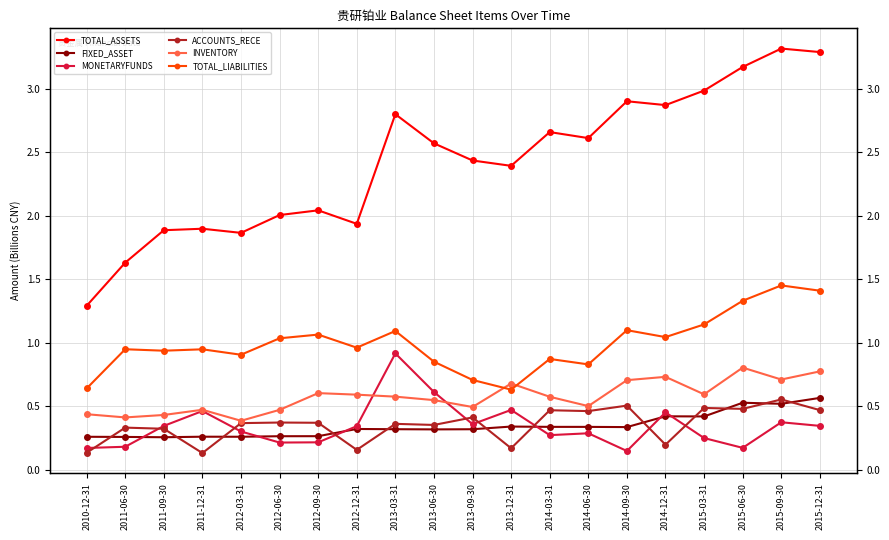

Reading left to right, what are all the values shown in this chart?

TOTAL_ASSETS: 2010-12-31=1.3	2011-06-30=1.6	2011-09-30=1.9	2011-12-31=1.9	2012-03-31=1.9	2012-06-30=2.0	2012-09-30=2.0	2012-12-31=1.9	2013-03-31=2.8	2013-06-30=2.6	2013-09-30=2.4	2013-12-31=2.4	2014-03-31=2.7	2014-06-30=2.6	2014-09-30=2.9	2014-12-31=2.9	2015-03-31=3.0	2015-06-30=3.2	2015-09-30=3.3	2015-12-31=3.3
FIXED_ASSET: 2010-12-31=0.3	2011-06-30=0.3	2011-09-30=0.3	2011-12-31=0.3	2012-03-31=0.3	2012-06-30=0.3	2012-09-30=0.3	2012-12-31=0.3	2013-03-31=0.3	2013-06-30=0.3	2013-09-30=0.3	2013-12-31=0.3	2014-03-31=0.3	2014-06-30=0.3	2014-09-30=0.3	2014-12-31=0.4	2015-03-31=0.4	2015-06-30=0.5	2015-09-30=0.5	2015-12-31=0.6
MONETARYFUNDS: 2010-12-31=0.2	2011-06-30=0.2	2011-09-30=0.3	2011-12-31=0.5	2012-03-31=0.3	2012-06-30=0.2	2012-09-30=0.2	2012-12-31=0.3	2013-03-31=0.9	2013-06-30=0.6	2013-09-30=0.4	2013-12-31=0.5	2014-03-31=0.3	2014-06-30=0.3	2014-09-30=0.1	2014-12-31=0.5	2015-03-31=0.2	2015-06-30=0.2	2015-09-30=0.4	2015-12-31=0.3
ACCOUNTS_RECE: 2010-12-31=0.1	2011-06-30=0.3	2011-09-30=0.3	2011-12-31=0.1	2012-03-31=0.4	2012-06-30=0.4	2012-09-30=0.4	2012-12-31=0.2	2013-03-31=0.4	2013-06-30=0.4	2013-09-30=0.4	2013-12-31=0.2	2014-03-31=0.5	2014-06-30=0.5	2014-09-30=0.5	2014-12-31=0.2	2015-03-31=0.5	2015-06-30=0.5	2015-09-30=0.6	2015-12-31=0.5
INVENTORY: 2010-12-31=0.4	2011-06-30=0.4	2011-09-30=0.4	2011-12-31=0.5	2012-03-31=0.4	2012-06-30=0.5	2012-09-30=0.6	2012-12-31=0.6	2013-03-31=0.6	2013-06-30=0.5	2013-09-30=0.5	2013-12-31=0.7	2014-03-31=0.6	2014-06-30=0.5	2014-09-30=0.7	2014-12-31=0.7	2015-03-31=0.6	2015-06-30=0.8	2015-09-30=0.7	2015-12-31=0.8
TOTAL_LIABILITIES: 2010-12-31=0.6	2011-06-30=0.9	2011-09-30=0.9	2011-12-31=0.9	2012-03-31=0.9	2012-06-30=1.0	2012-09-30=1.1	2012-12-31=1.0	2013-03-31=1.1	2013-06-30=0.9	2013-09-30=0.7	2013-12-31=0.6	2014-03-31=0.9	2014-06-30=0.8	2014-09-30=1.1	2014-12-31=1.0	2015-03-31=1.1	2015-06-30=1.3	2015-09-30=1.5	2015-12-31=1.4